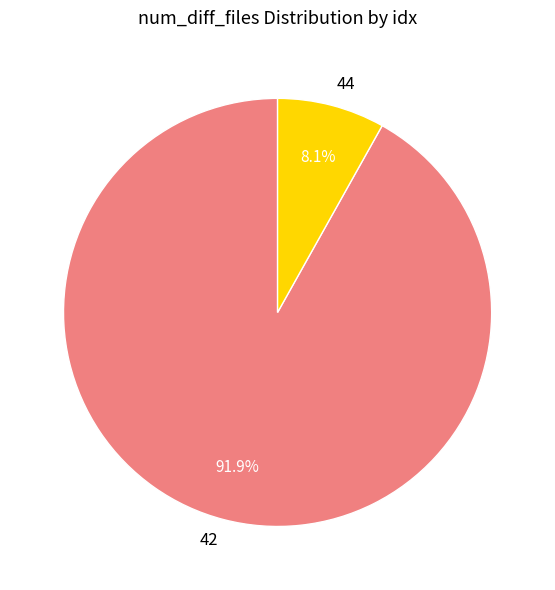

The 42 slice represents 81% of the pie. True or false?

False